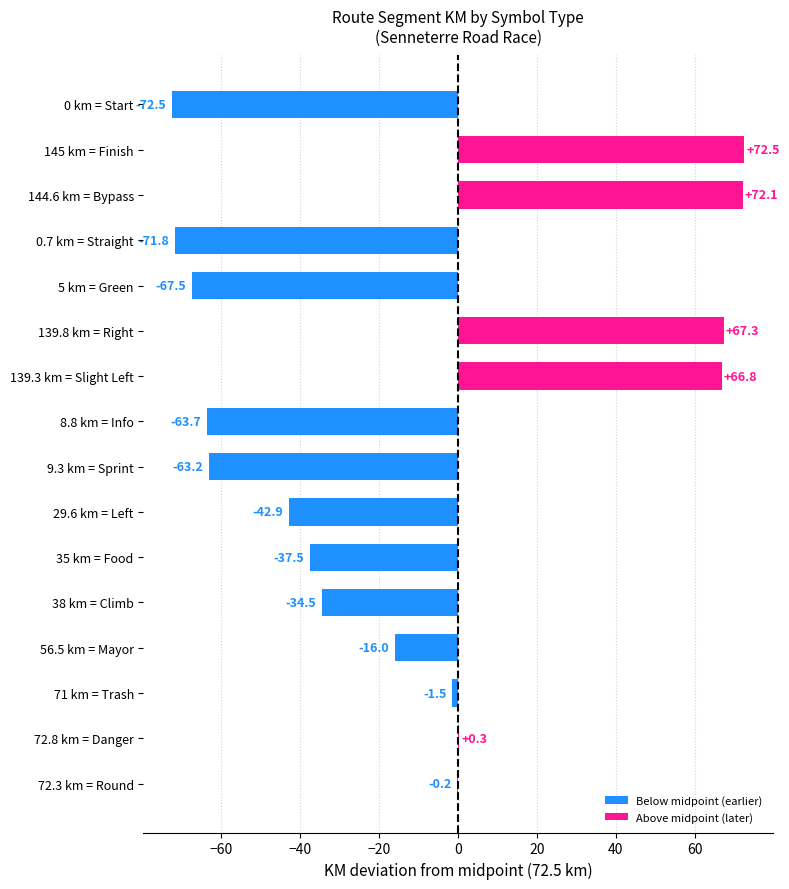

Reading bottom to top, transcribe all the data shown in this chart.

72.3 km = Round=-0.2	72.8 km = Danger=0.3	71 km = Trash=-1.5	56.5 km = Mayor=-16.0	38 km = Climb=-34.5	35 km = Food=-37.5	29.6 km = Left=-42.9	9.3 km = Sprint=-63.2	8.8 km = Info=-63.7	139.3 km = Slight Left=66.8	139.8 km = Right=67.3	5 km = Green=-67.5	0.7 km = Straight=-71.8	144.6 km = Bypass=72.1	145 km = Finish=72.5	0 km = Start=-72.5